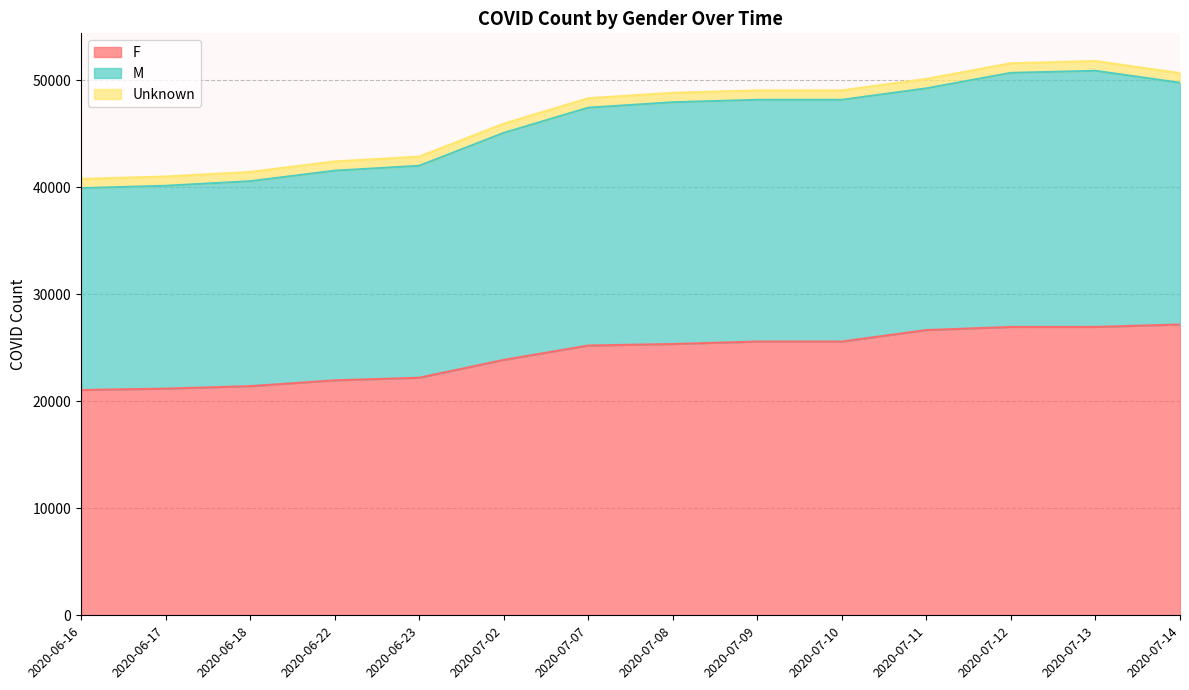

Where does the F series first go above 25359?

2020-07-09